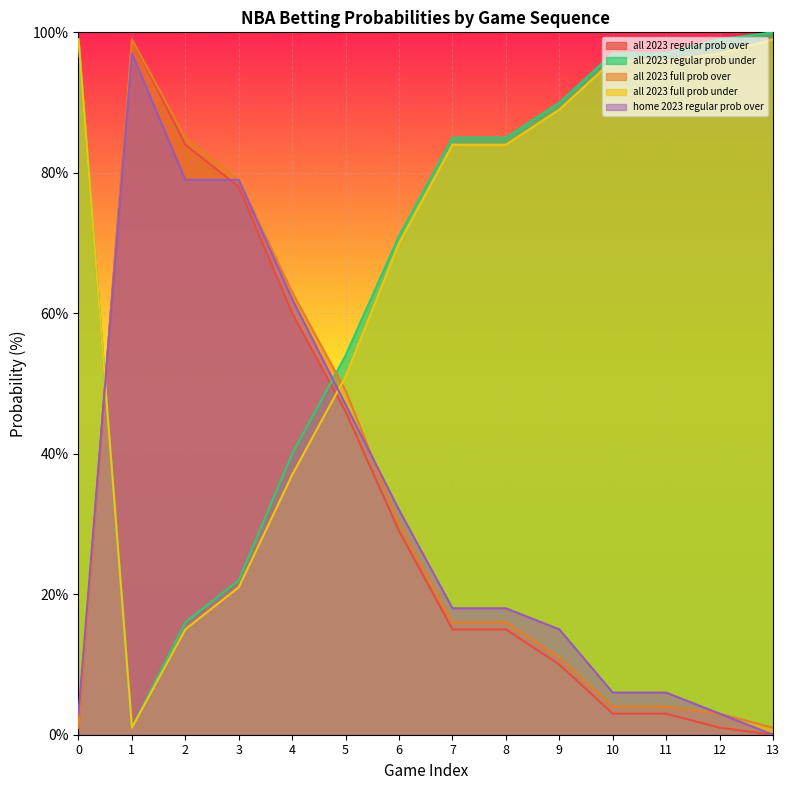

What is the average value of the all 2023 full prob over series?

33